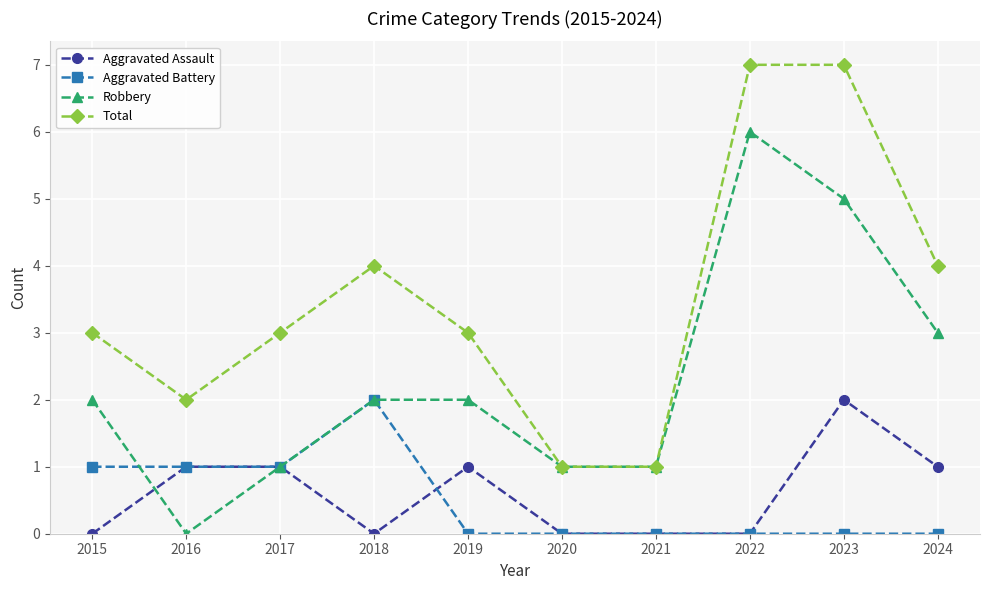

How many Aggravated Assault values are between 0 and 1?

9